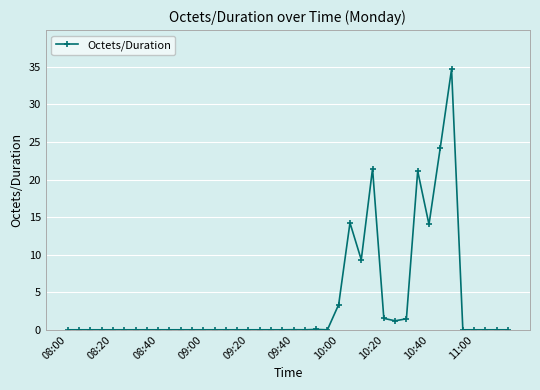

What is the difference between the second highest and second lowest values?

24.2